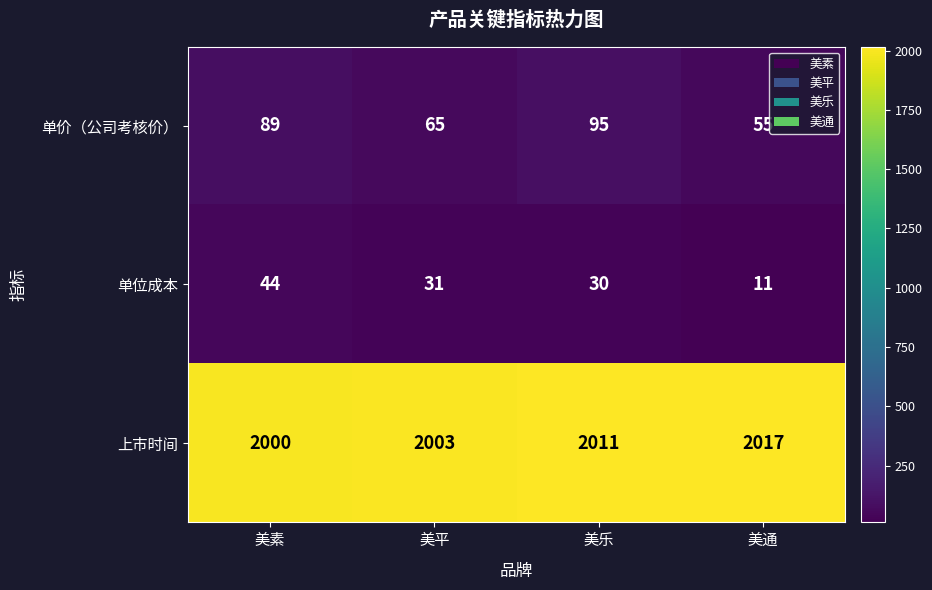

The value of 上市时间 at 美通 is 2017. True or false?

True